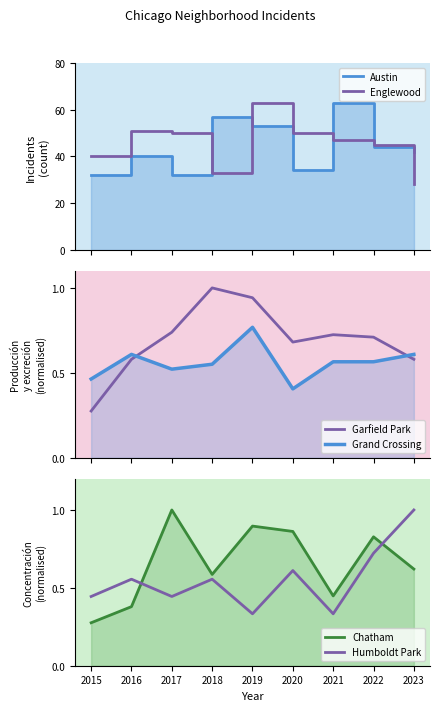

How many interior local peaks does the Englewood series have?

2